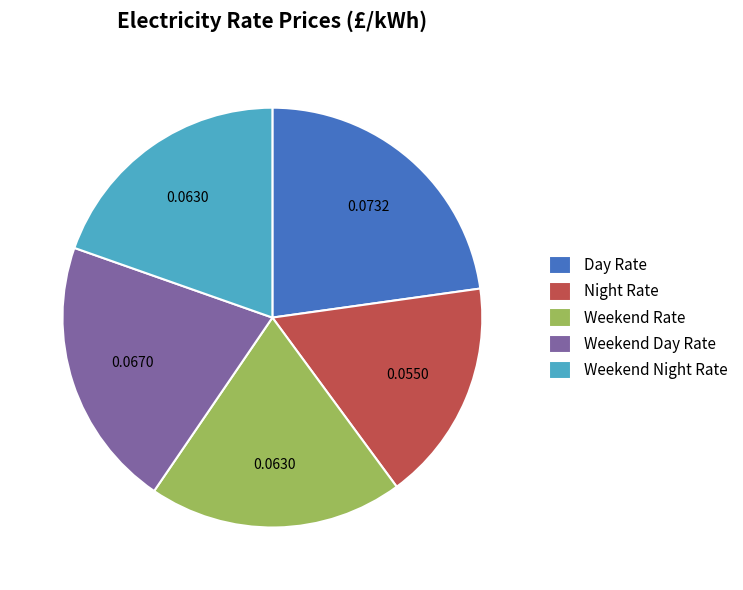

Which has a higher value, Night Rate or Weekend Night Rate?

Weekend Night Rate